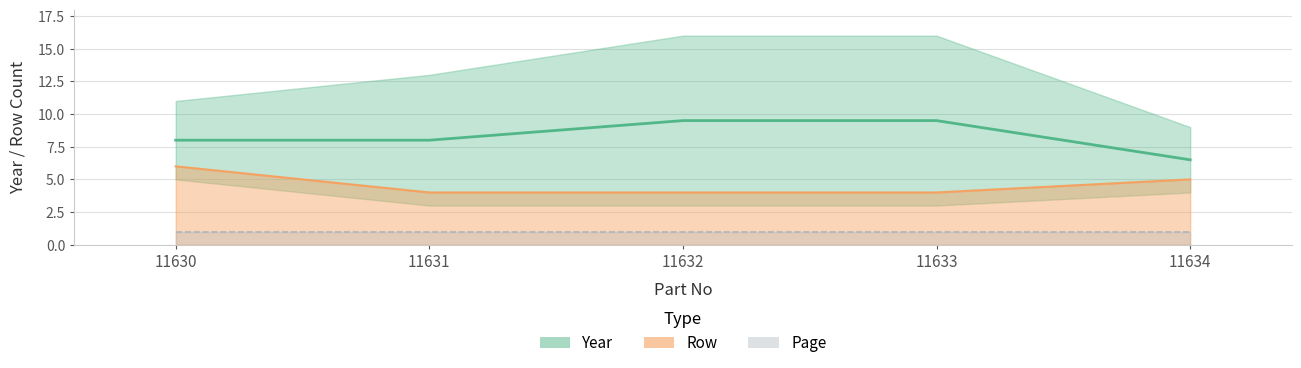

What is the sum of all Year values?

41.5